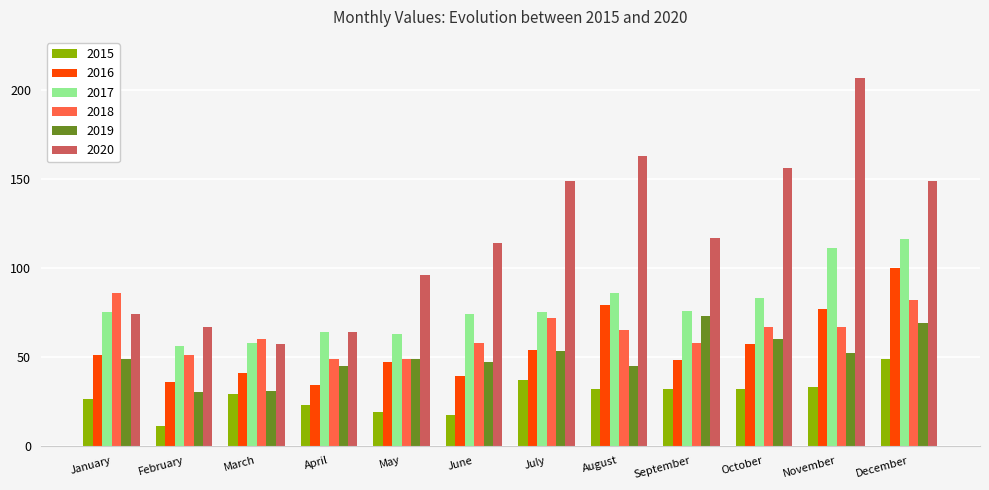

Does the chart contain stacked bars?

No